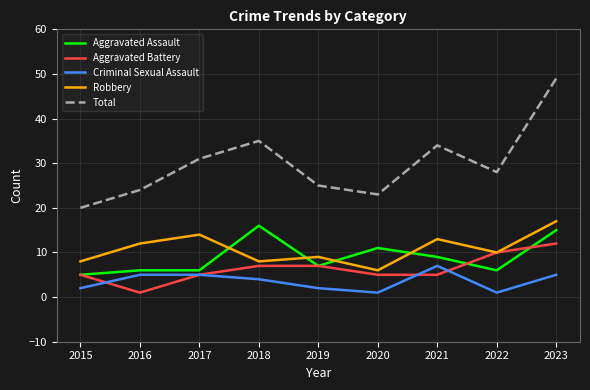

True or false: Robbery and Criminal Sexual Assault intersect in this chart.

False